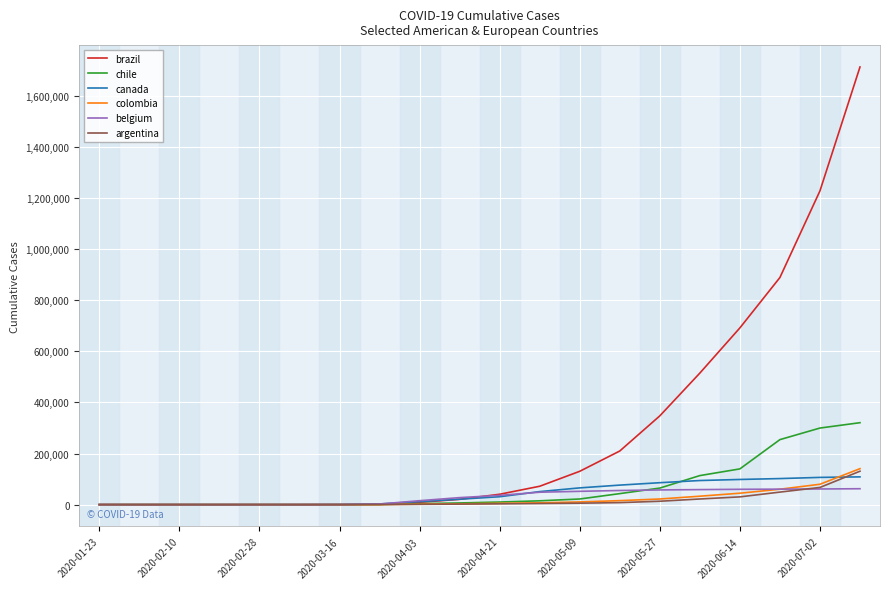

What is the difference between the maximum and minimum values in the brazil series?

1713160